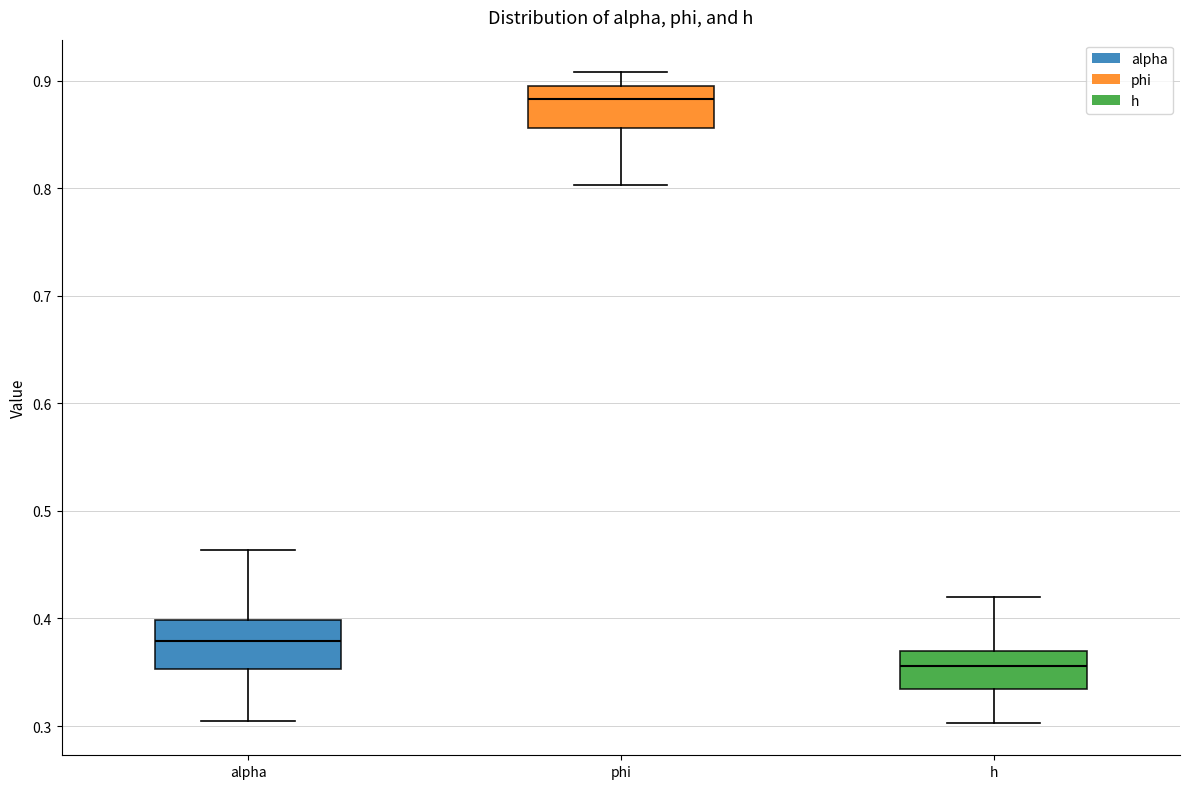

Reading left to right, transcribe this box plot: for each box, give where its median line is, the range the box spans, and where its two whiskers end, as read against the y-axis. The values are not printed on the chart, so give them approximately, as read against the axis.

alpha: median 0.38, box 0.35 to 0.40, whiskers 0.30 to 0.46
phi: median 0.88, box 0.86 to 0.89, whiskers 0.80 to 0.91
h: median 0.36, box 0.33 to 0.37, whiskers 0.30 to 0.42